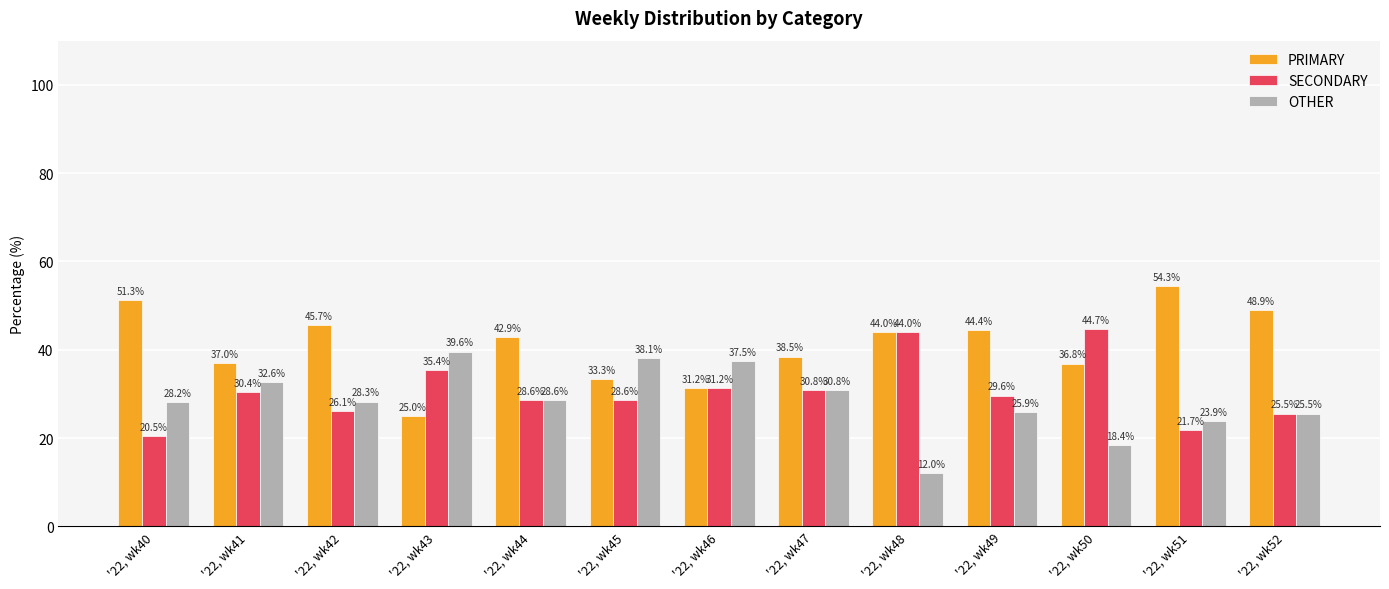

At which label does OTHER reach its minimum?

'22, wk48